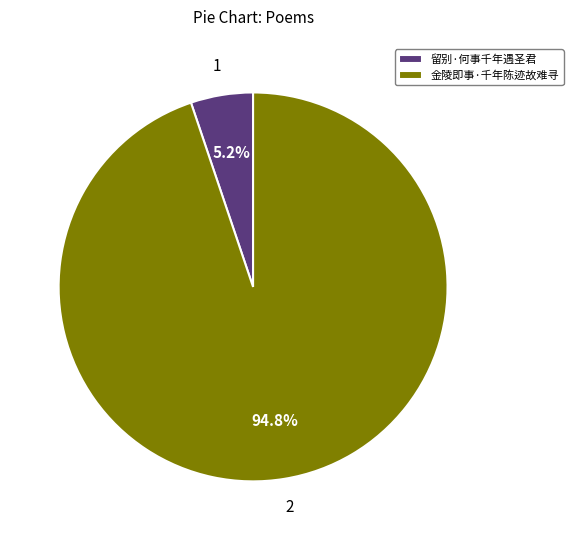

Does any single category account for the majority?

Yes